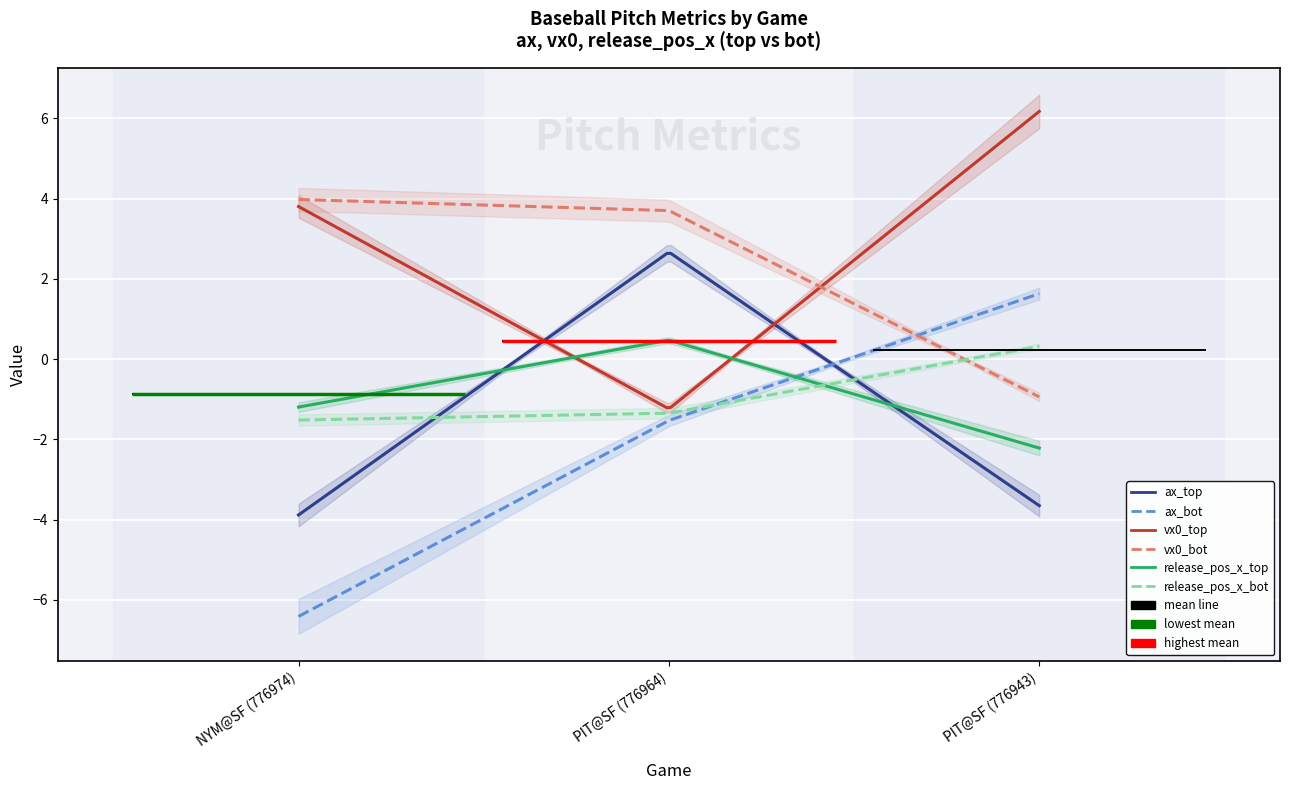

At which category is the sum across all series the highest?

PIT@SF (776964)